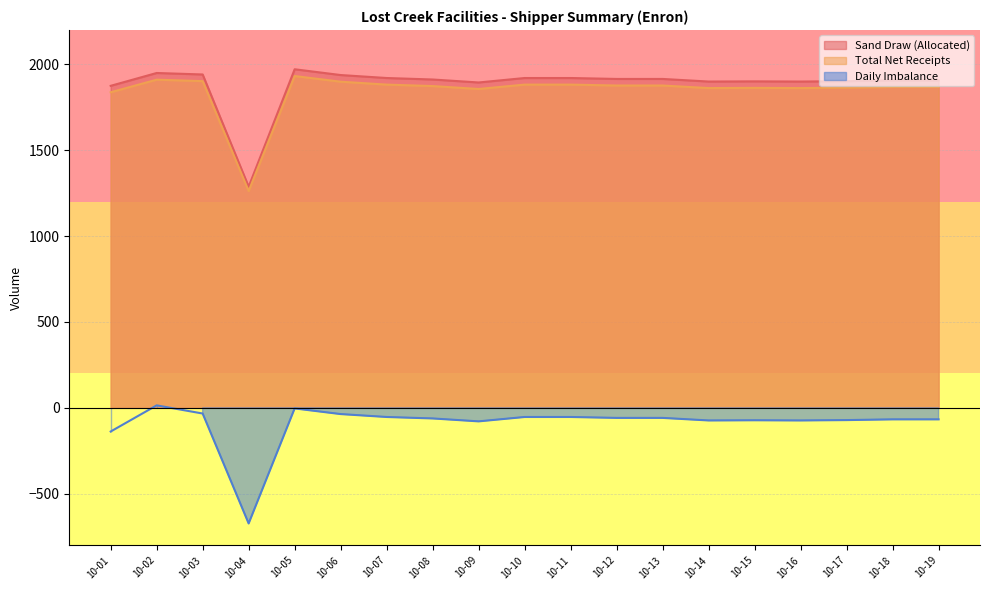

At how many categories does at least one series exceed 563?

19